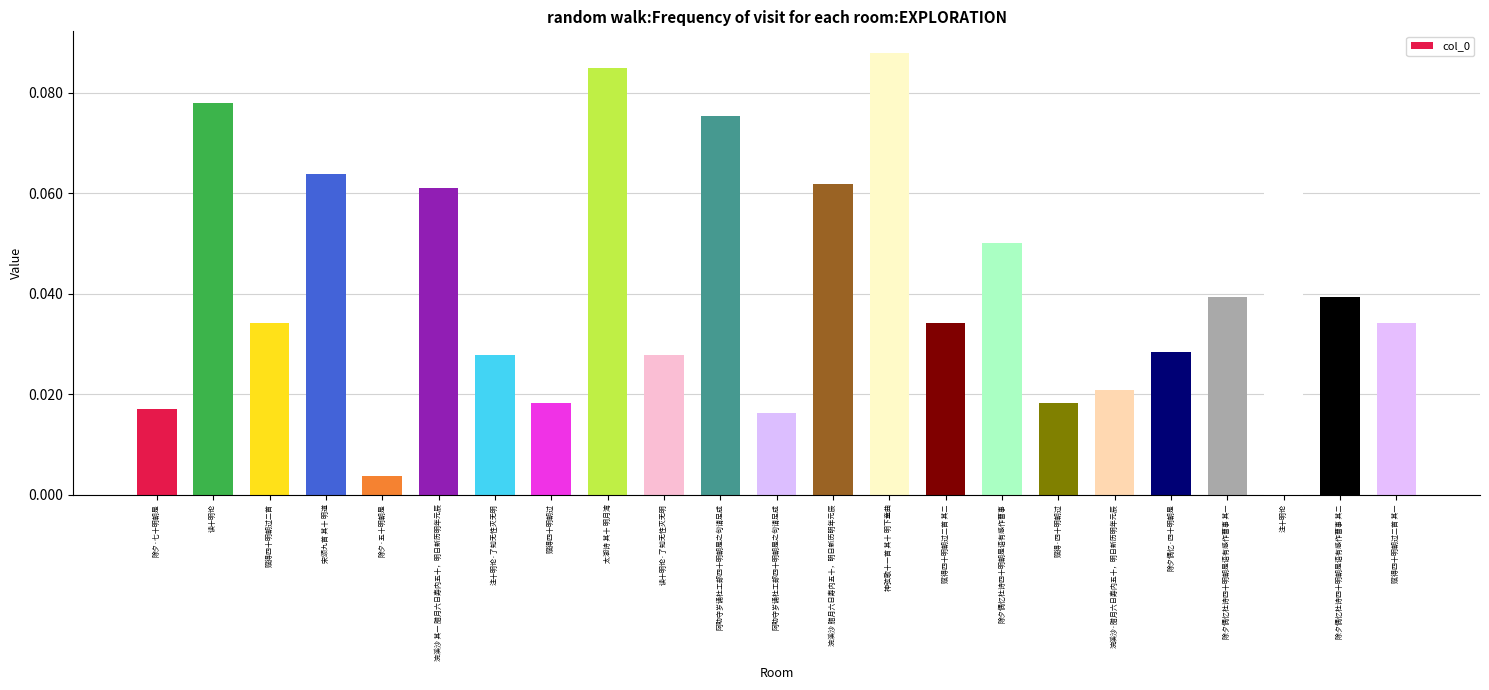

The value at 浣溪沙·腊月六日寿内五十，明日新历明年元辰 is 0.0. True or false?

True